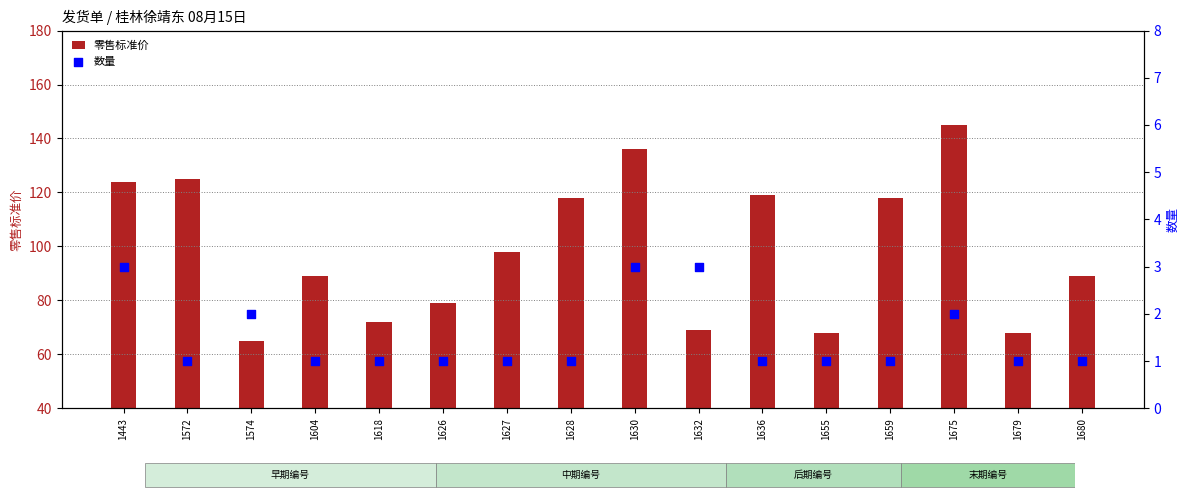

What are all the series names shown in the legend?

零售标准价, 数量